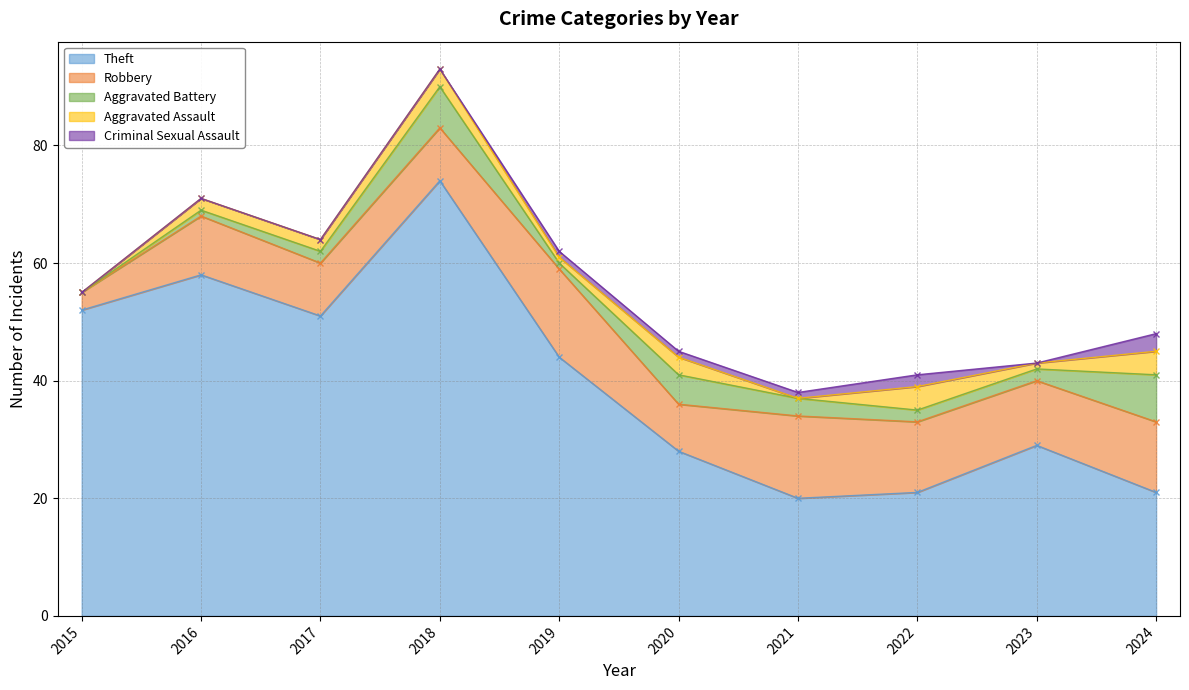

List the series in order of their peak value, lowest first.

Criminal Sexual Assault, Aggravated Assault, Aggravated Battery, Robbery, Theft